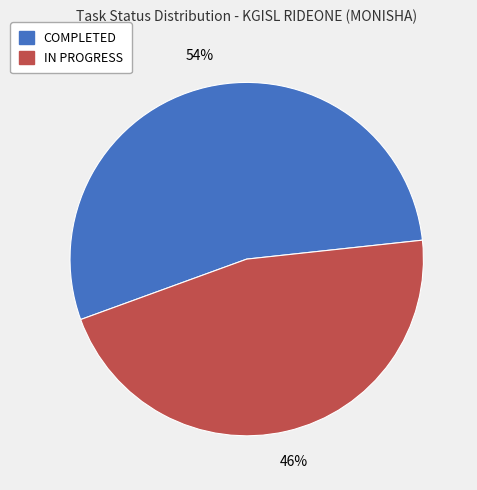

Rank the categories by value from lowest to highest.

IN PROGRESS, COMPLETED